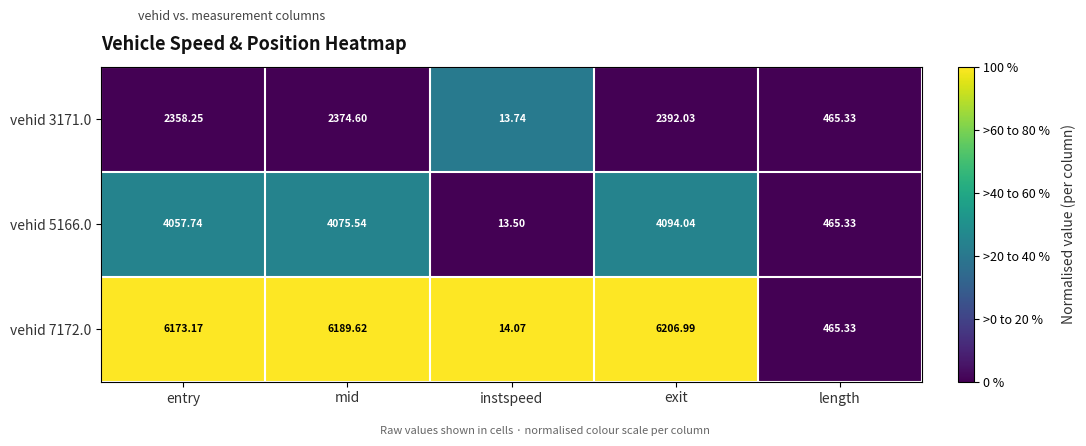

List the labels in order of vehid 3171.0 value, smallest first.

instspeed, length, entry, mid, exit